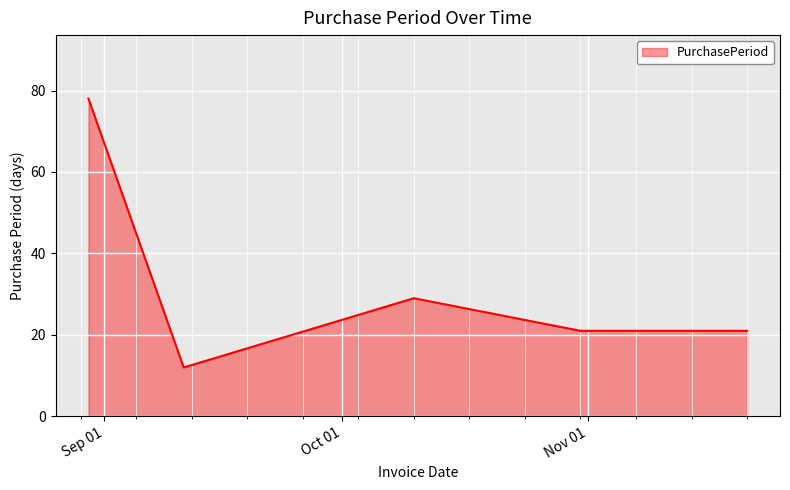

What is the greatest value displayed?

78